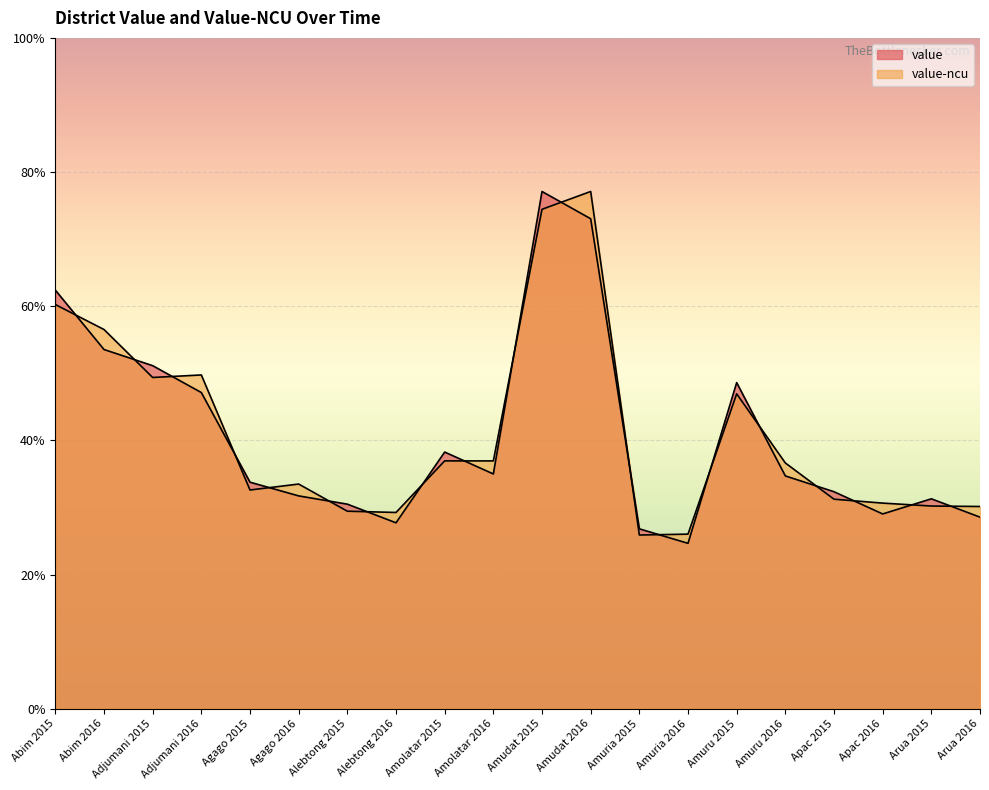

Which has a higher value, Abim 2016 or Arua 2016?

Abim 2016